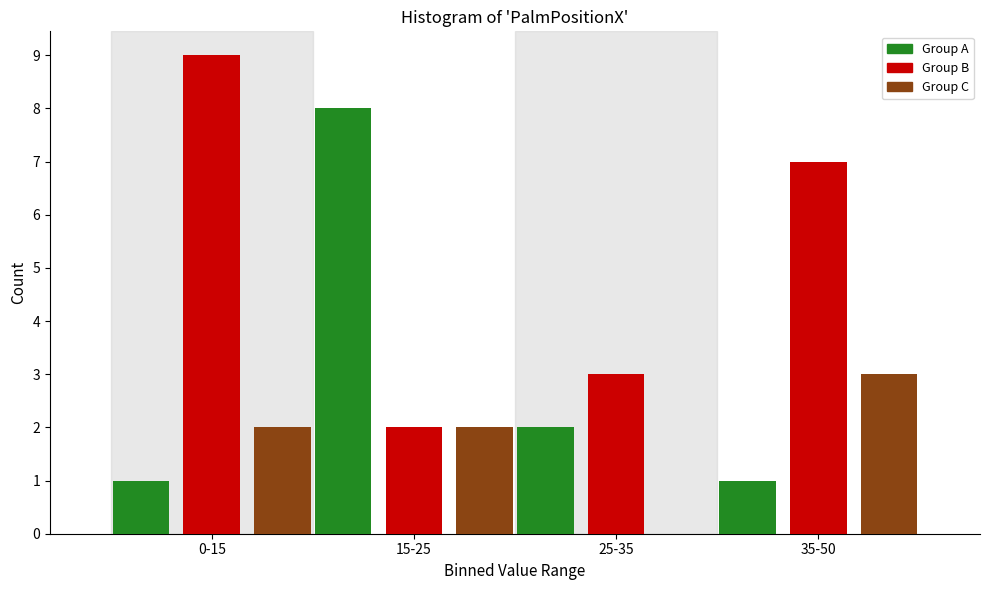

Reading right to left, extract all data points from this chart.

Group A: 35-50=1	25-35=2	15-25=8	0-15=1
Group B: 35-50=7	25-35=3	15-25=2	0-15=9
Group C: 35-50=3	25-35=0	15-25=2	0-15=2